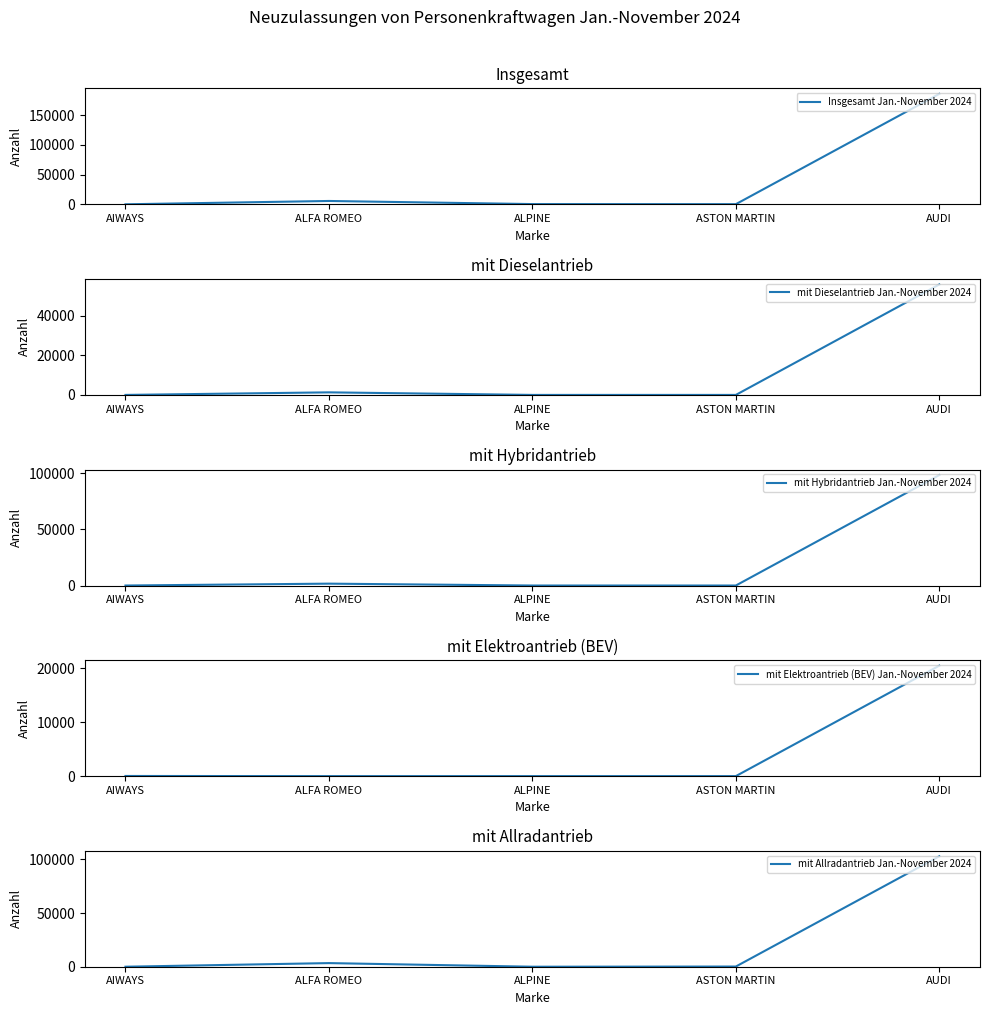

At which label is Insgesamt Jan.-November 2024 closest to 93078?

ALFA ROMEO